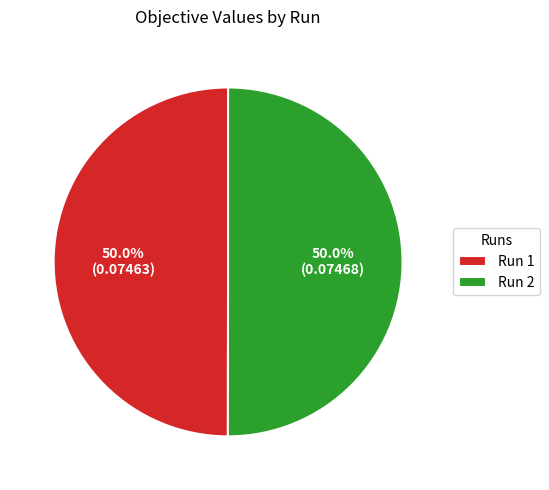

Combined, do Run 1 and Run 2 account for over 50%?

Yes